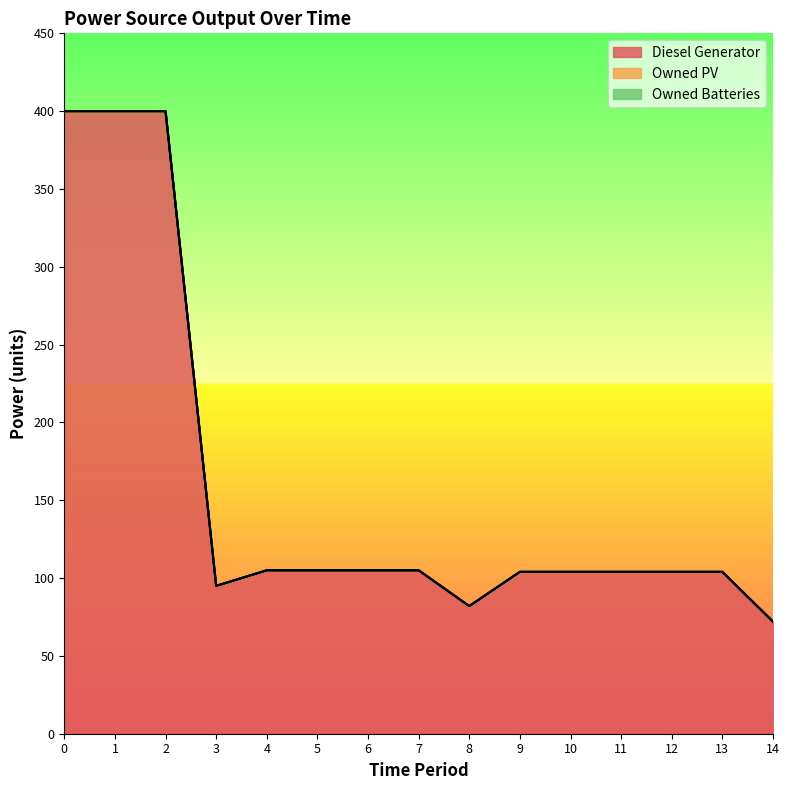

Is the value of Owned Batteries at 2 greater than the value of Diesel Generator at 9?

No